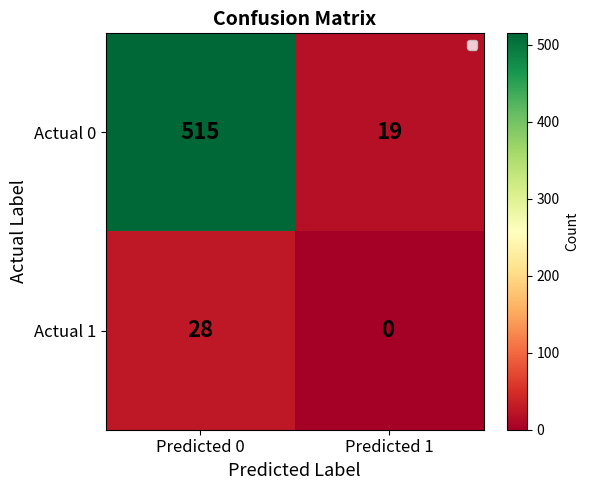

Reading left to right, what are all the values shown in this chart?

Actual 0: 515	19
Actual 1: 28	0